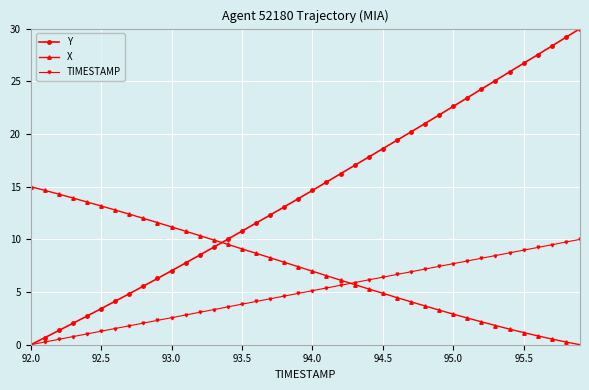

Which series ends up on top after the final intersection of Y and X?

Y